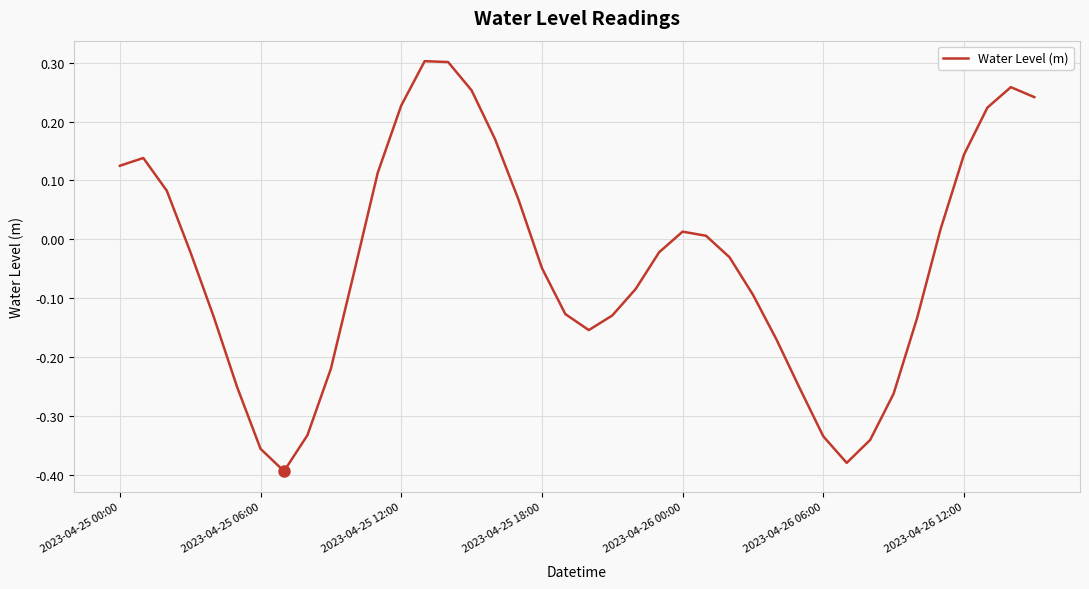

Does the chart display data point markers on the line(s)?

No